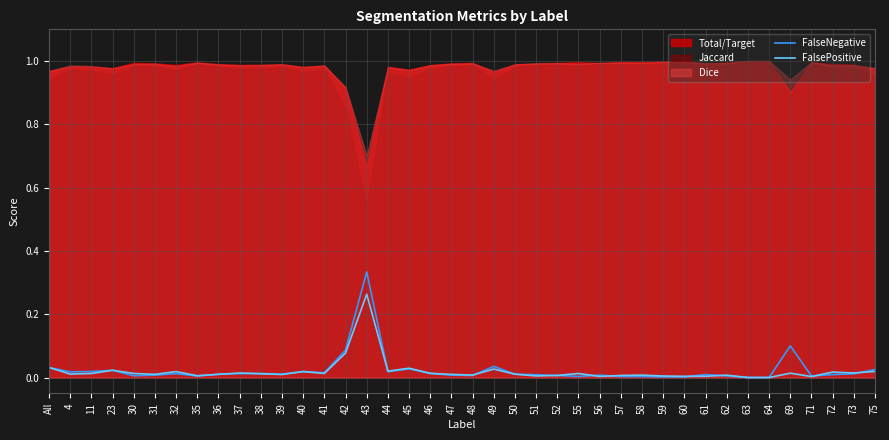

Rank the categories by FalseNegative value from lowest to highest.

63, 64, 60, 59, 58, 57, 55, 35, 71, 62, 30, 48, 52, 56, 31, 47, 51, 61, 72, 36, 50, 39, 73, 37, 32, 38, 46, 41, 4, 44, 40, 11, 23, 75, 45, All, 49, 42, 69, 43